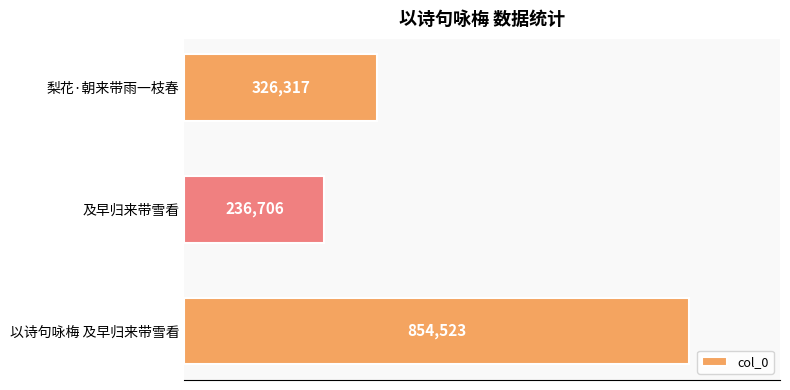

Does the chart contain any negative values?

No